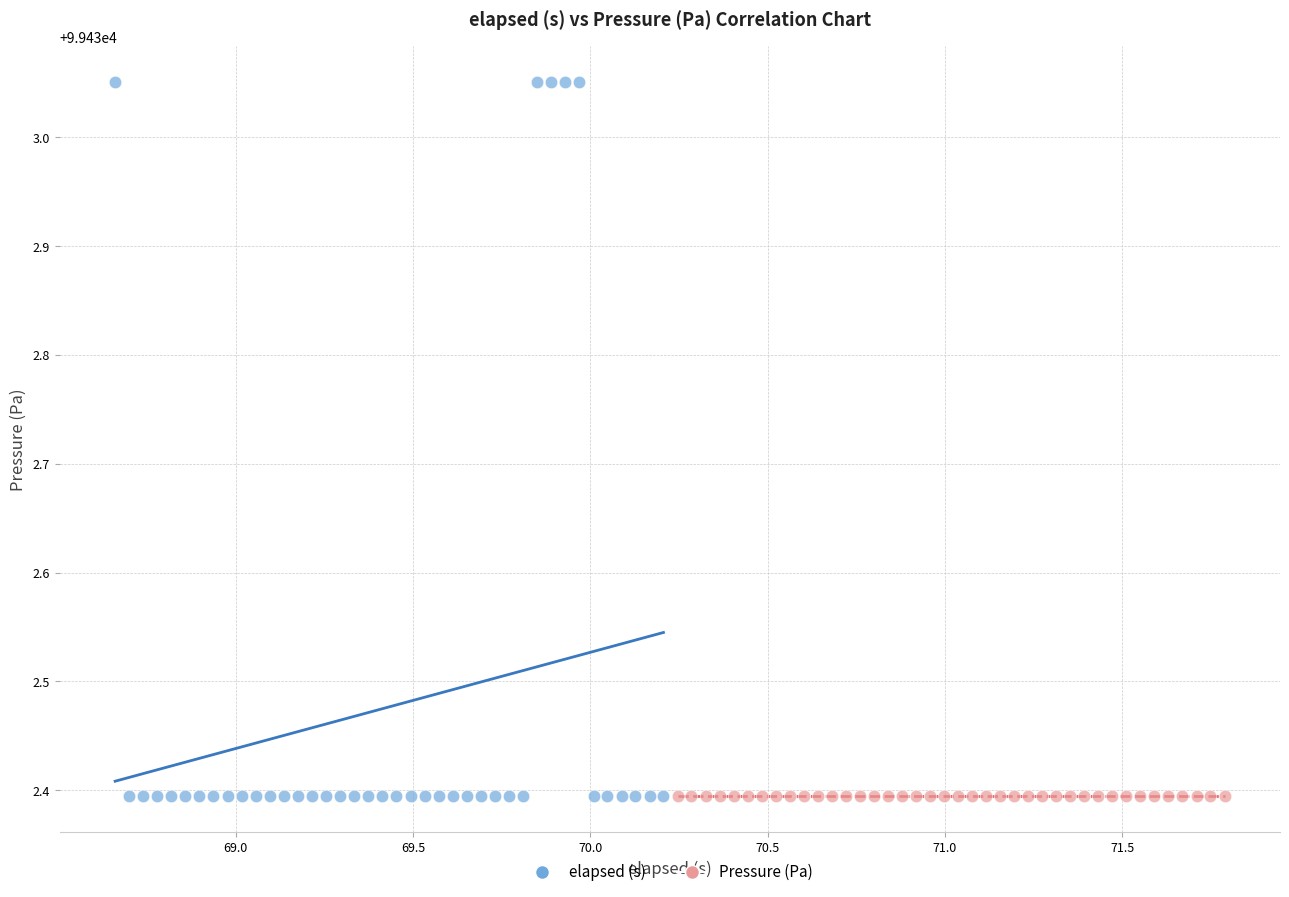

Which series reaches the maximum Y coordinate?

elapsed (s)